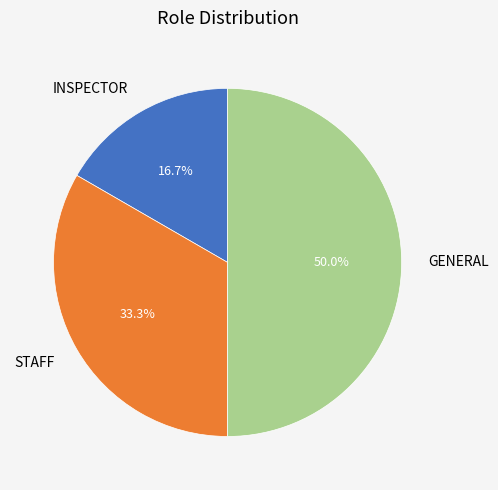

To the nearest percent, what portion does GENERAL represent?

50%